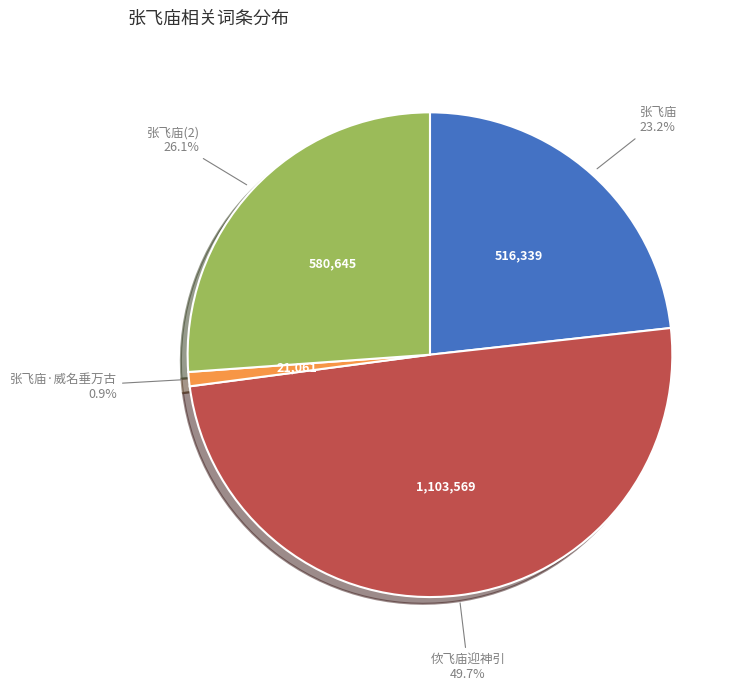

Is there a majority slice in this chart?

No